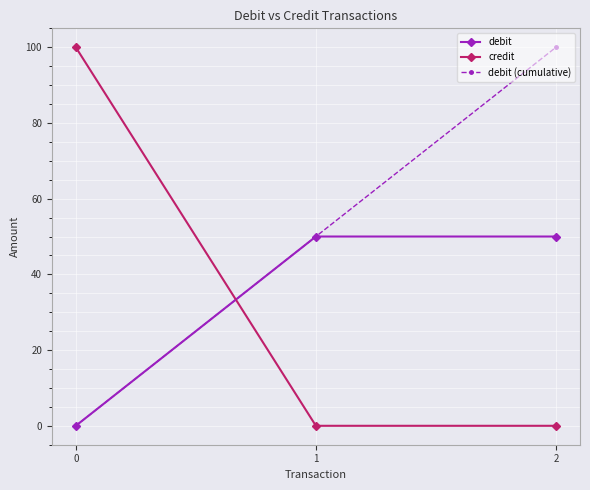

What are all the series names shown in the legend?

debit, credit, debit (cumulative)